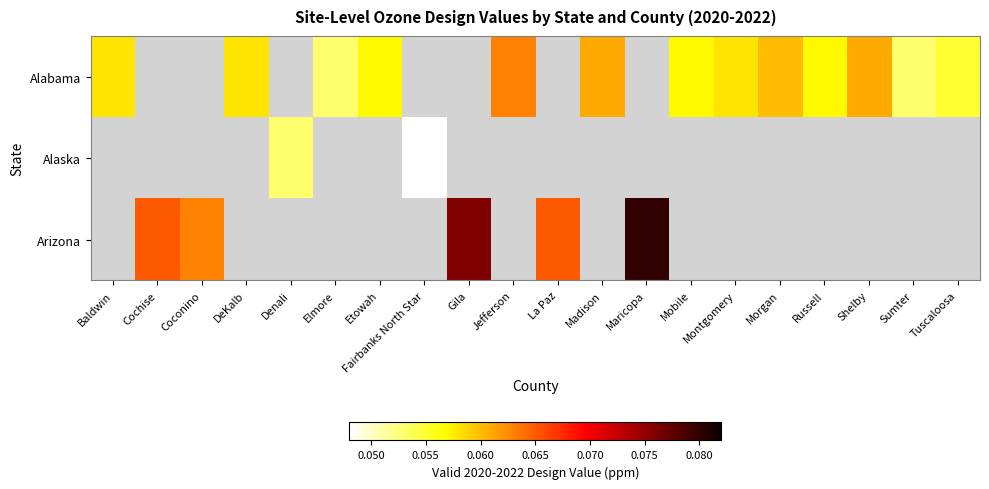

How many positive values does the Alabama series have?

13